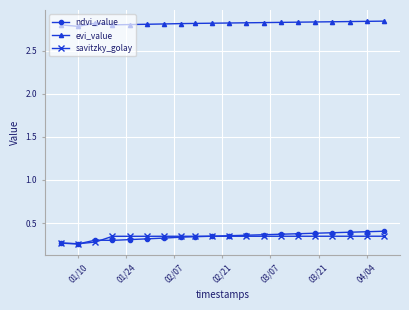

List the series in order of their peak value, highest first.

evi_value, ndvi_value, savitzky_golay